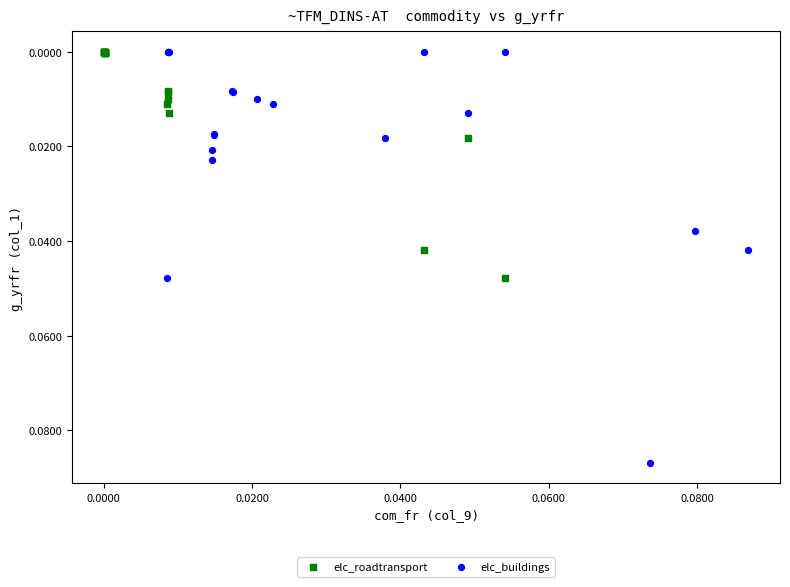

Which series has the largest Y range (max minus min)?

elc_buildings